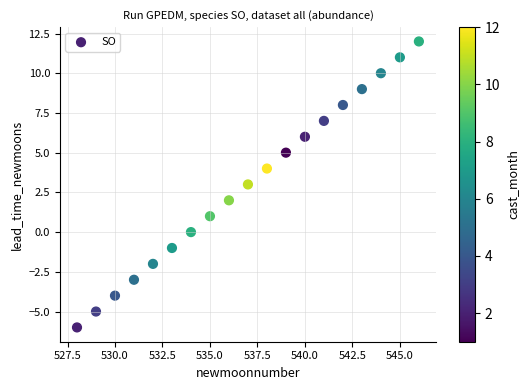

What is the range of X values (max minus min)?

18